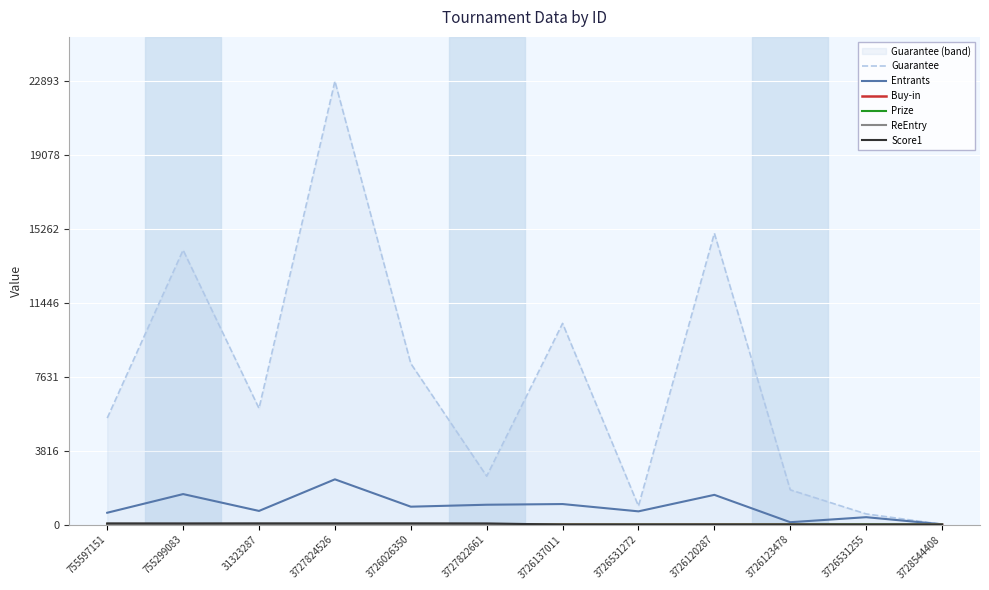

What is the average value of the ReEntry series?

0.3